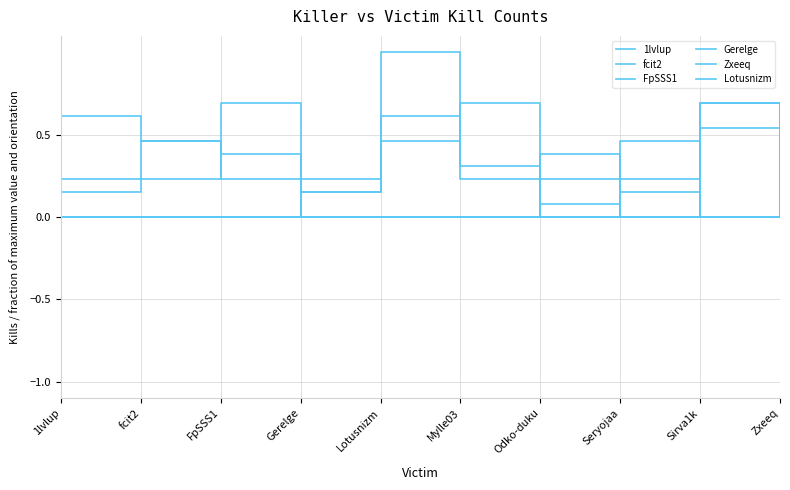

What is the highest value of the fcit2 series?

1.0